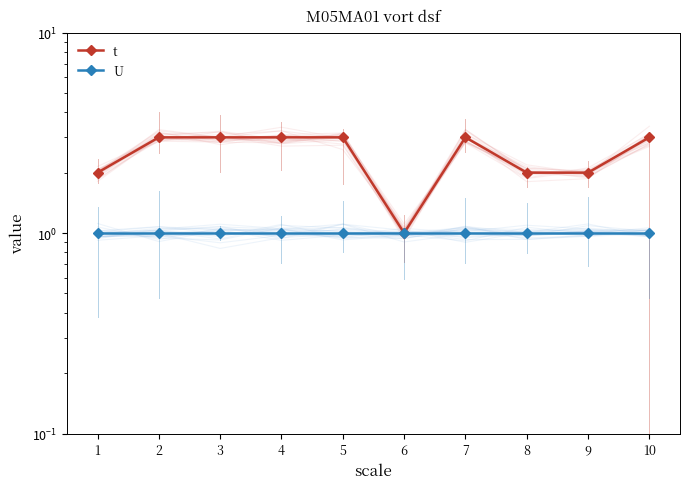

At how many categories does at least one series exceed 1?

9